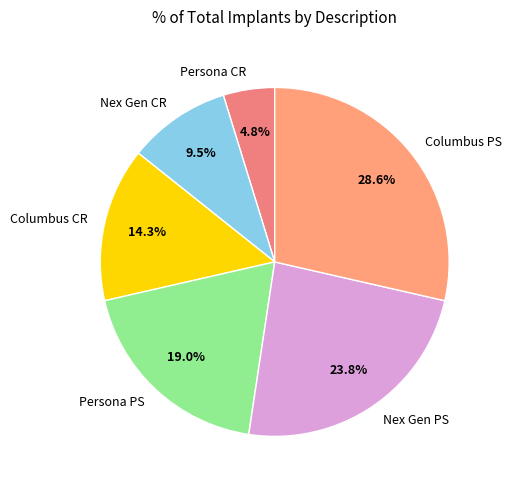

What percentage is the Columbus PS slice, to the nearest percent?

29%